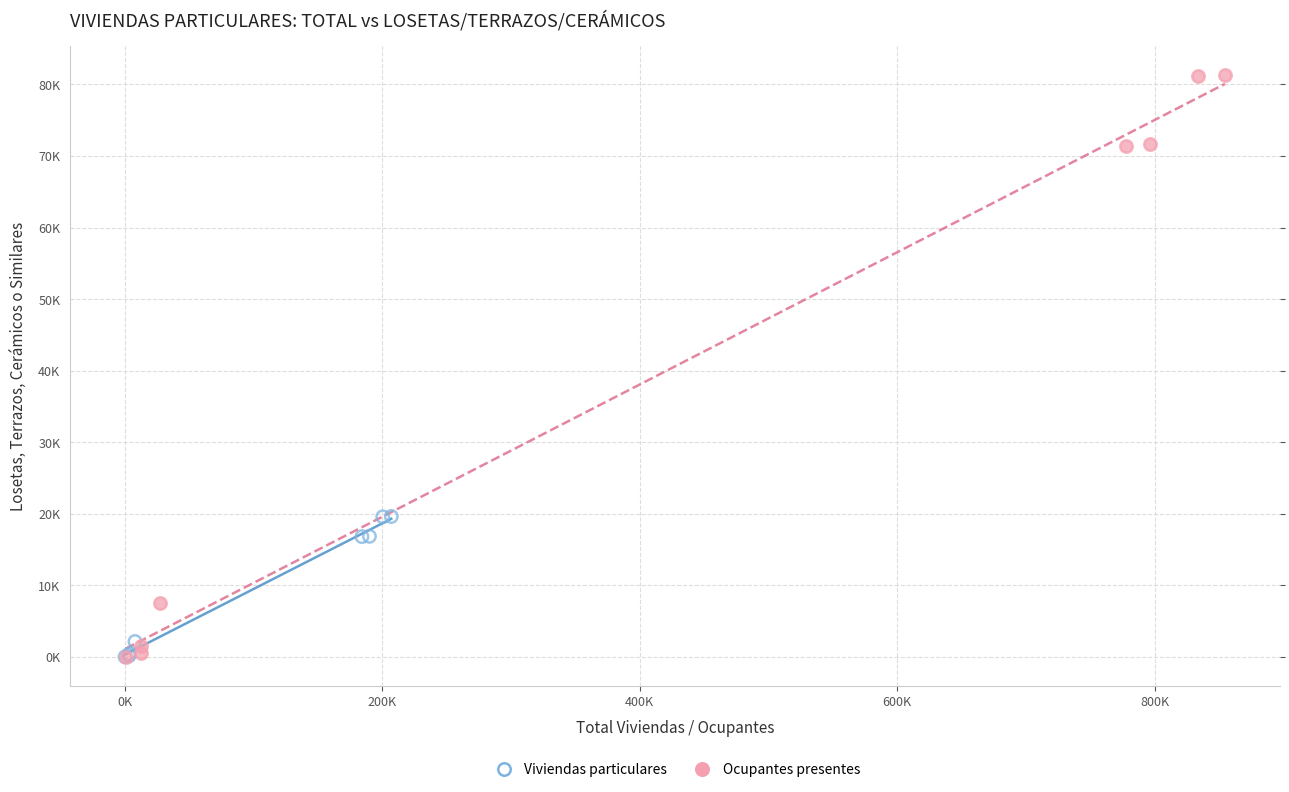

What are all the series names shown in the legend?

Viviendas particulares, Ocupantes presentes